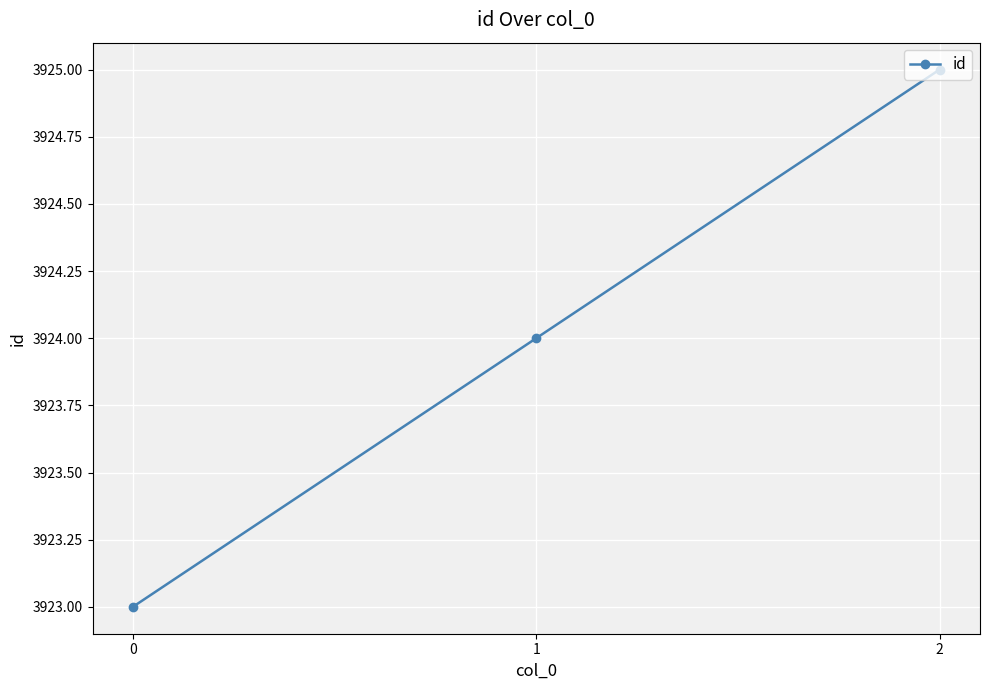

List the labels in order of value, largest first.

2, 1, 0